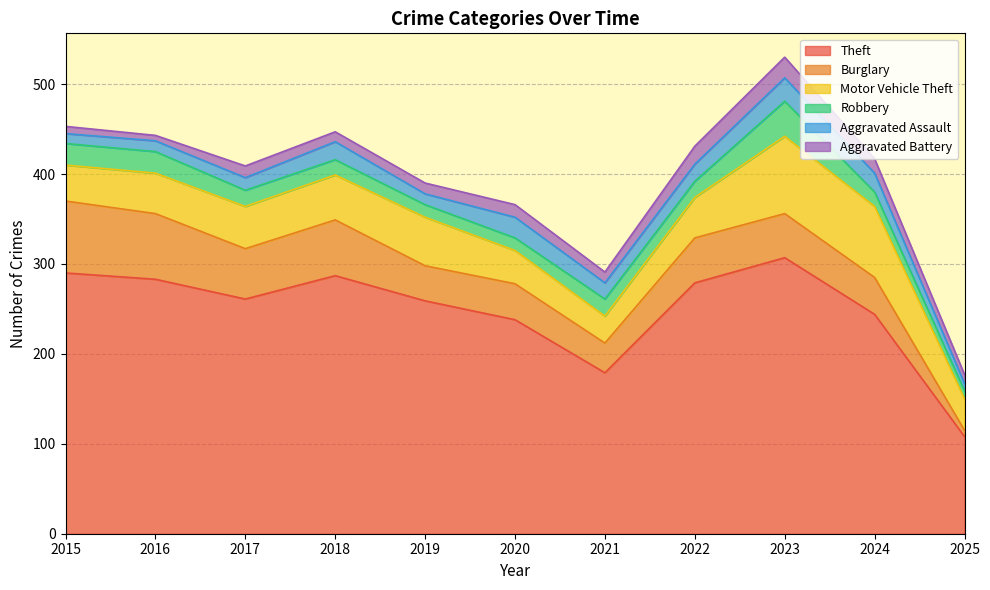

Which series ends up on top after the final intersection of Robbery and Burglary?

Robbery